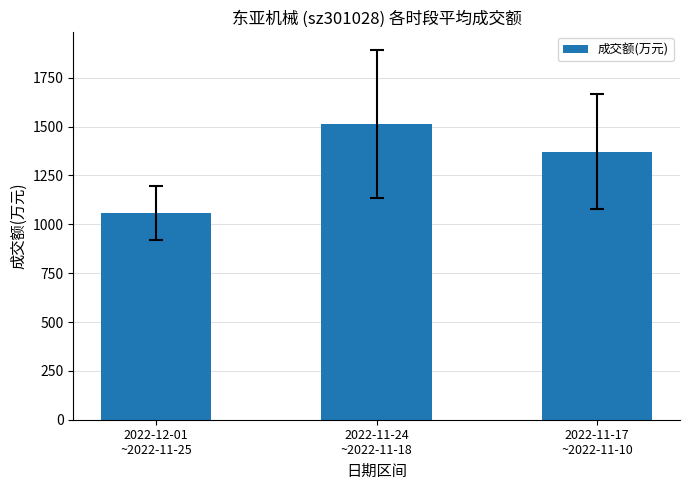

Between 2022-11-24
~2022-11-18 and 2022-12-01
~2022-11-25, which is larger?

2022-11-24
~2022-11-18